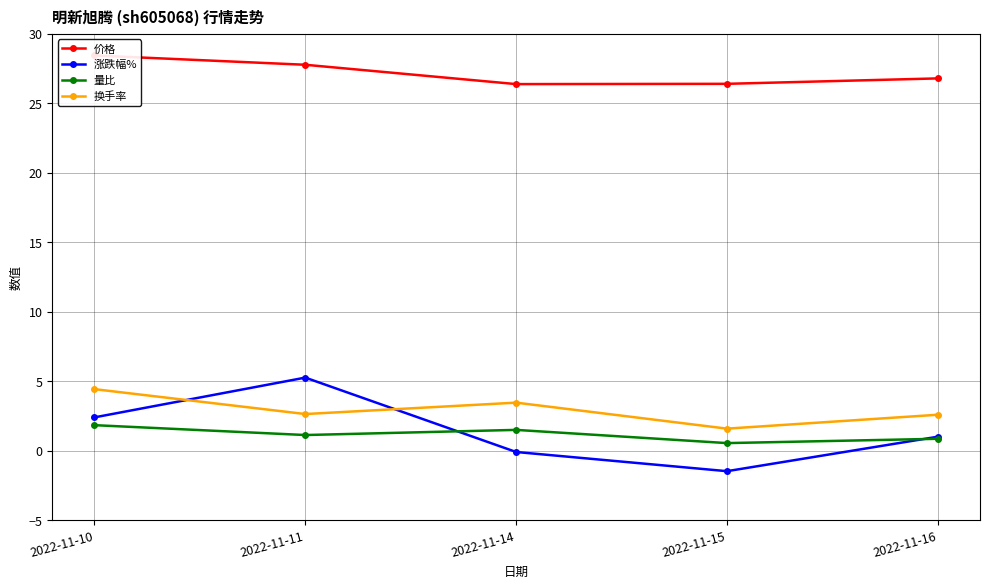

True or false: 换手率 has more than 0 points higher than both neighbors.

True